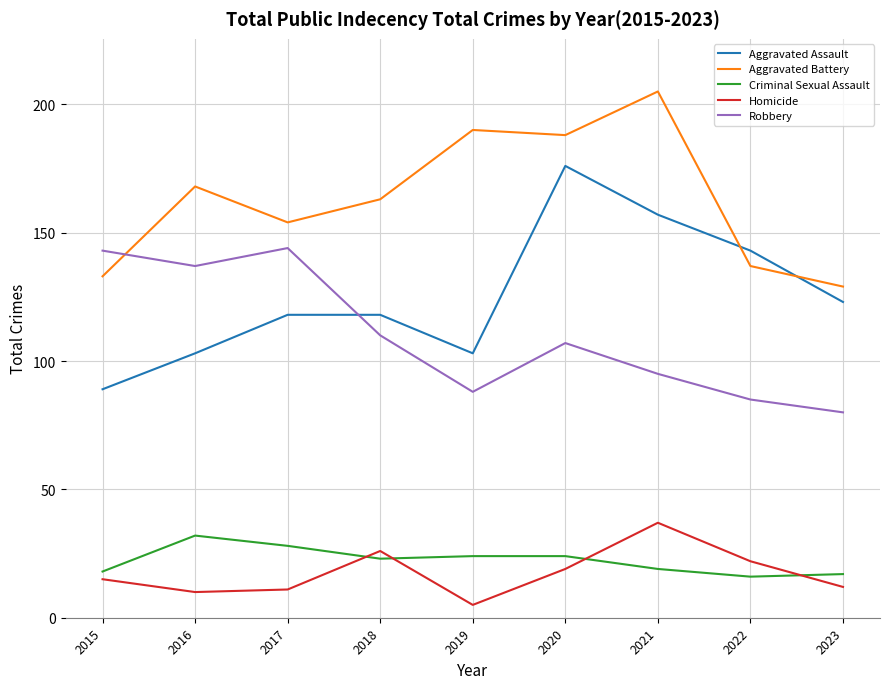

What is the difference between the Homicide values at 2020 and 2019?

14